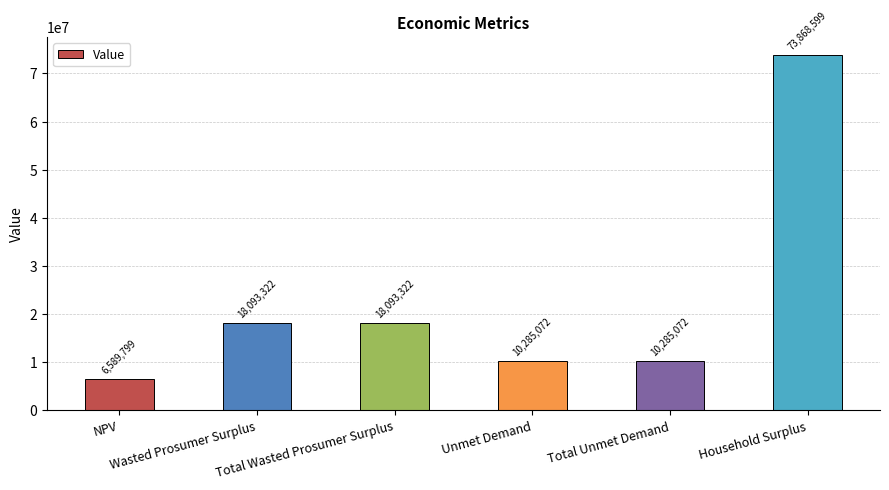

What is the greatest value displayed?

73868599.0